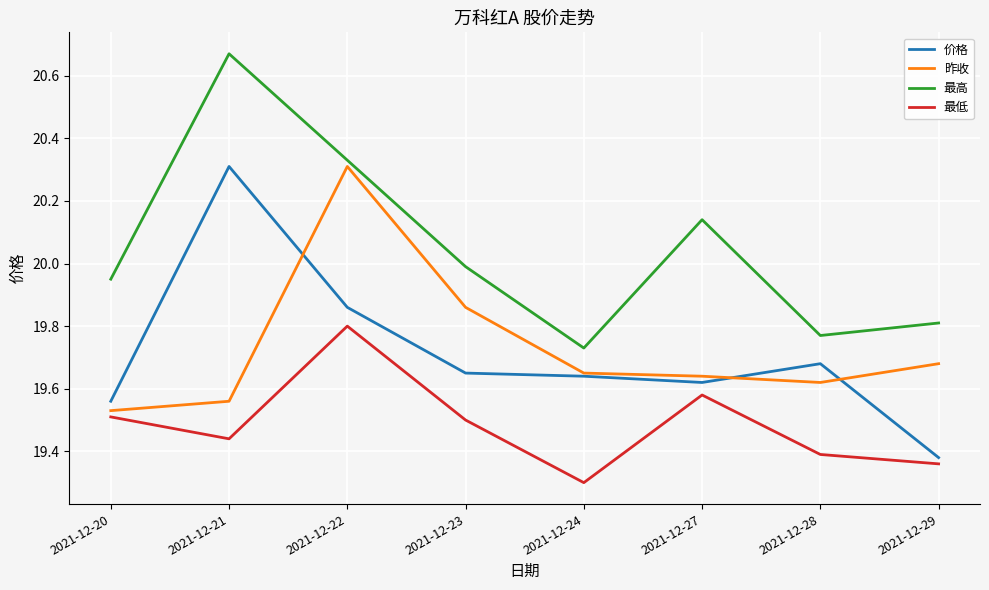

At which label does 最高 reach its peak?

2021-12-21